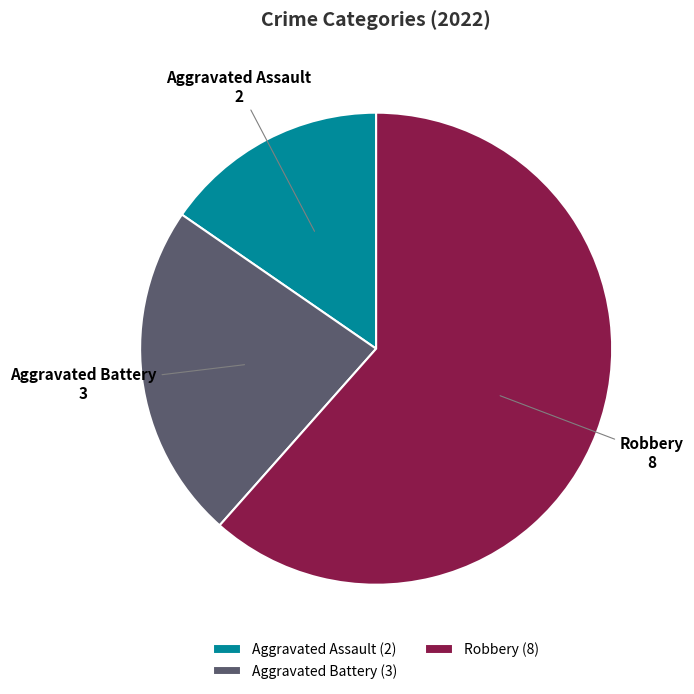

Rank the categories by value from highest to lowest.

Robbery (8), Aggravated Battery (3), Aggravated Assault (2)